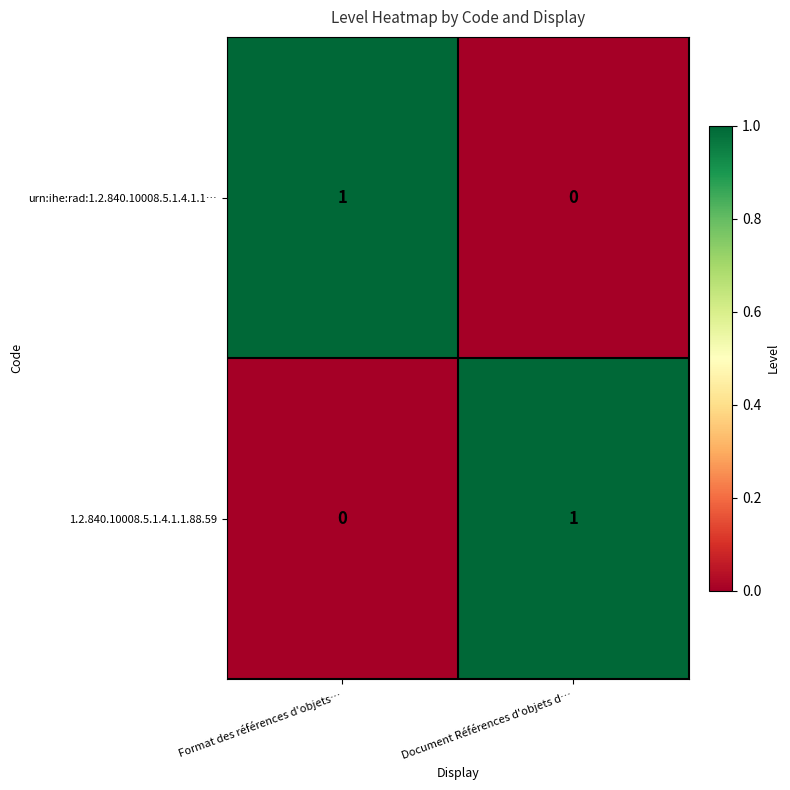

What is the total value across all series at Document Références d'objets d…?

1